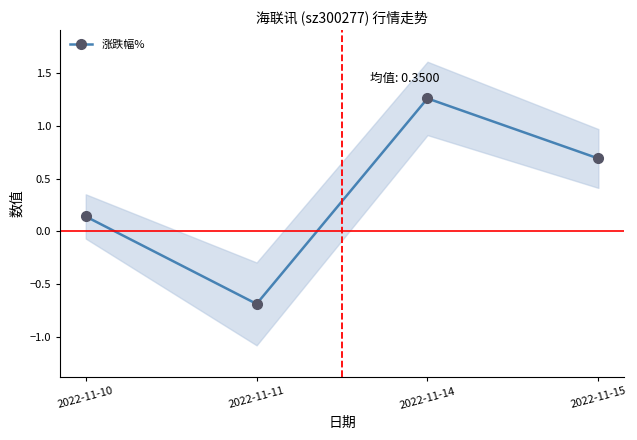

Which category has the lowest value across all series?

2022-11-11